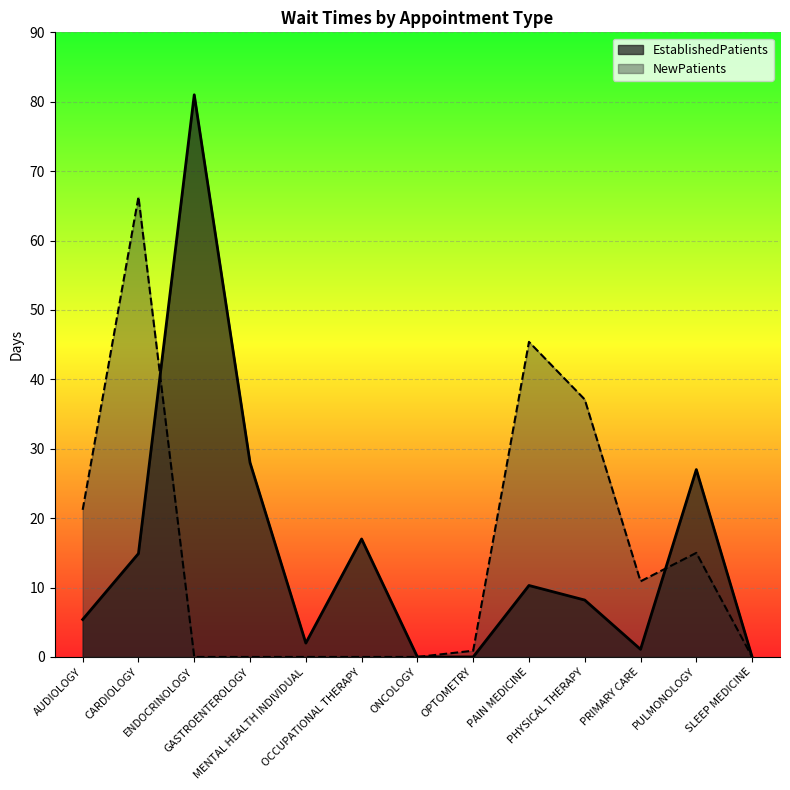

Which has a higher value, PULMONOLOGY or GASTROENTEROLOGY?

GASTROENTEROLOGY